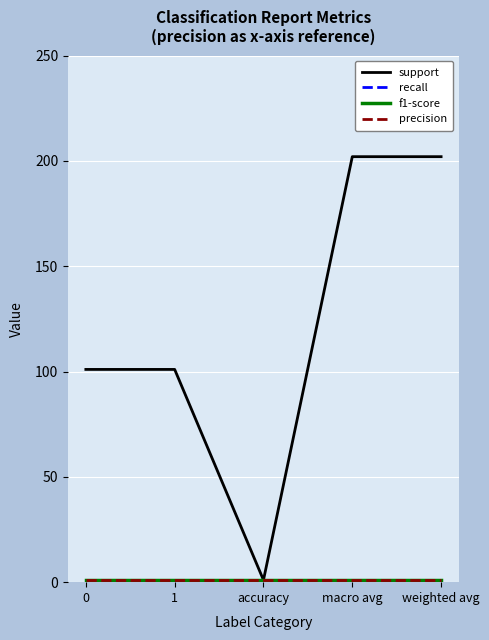

Rank the series by their maximum value, from highest to lowest.

support, recall, f1-score, precision